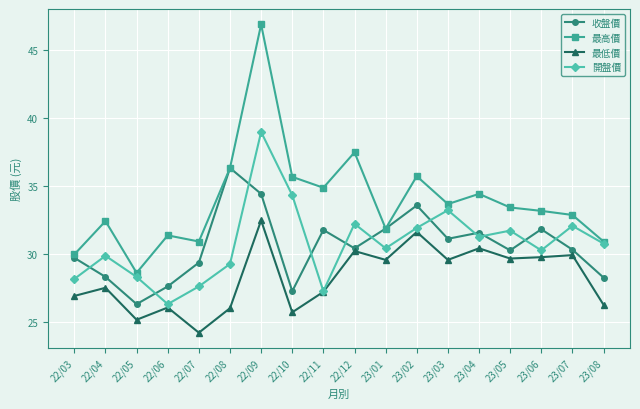

What is the highest value of the 收盤價 series?

36.4